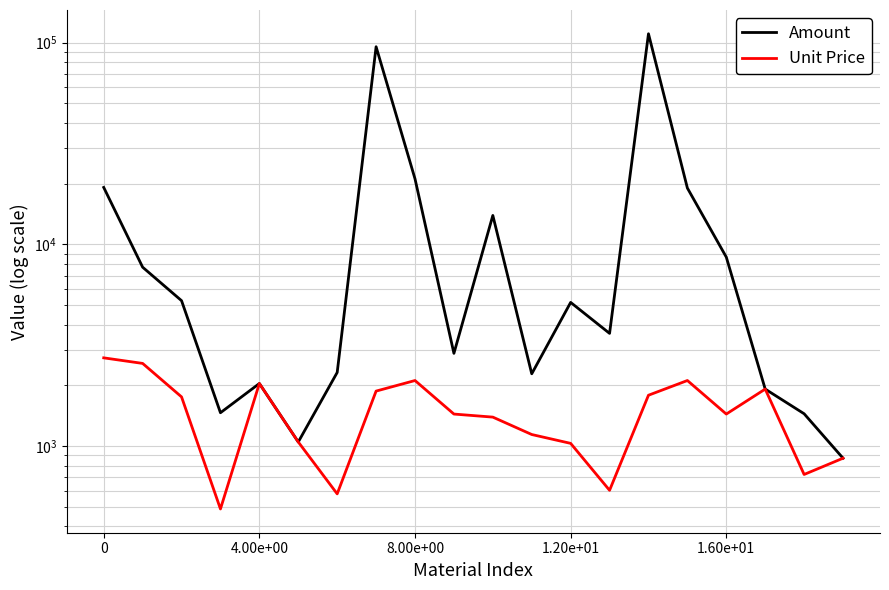

What is the value of the Unit Price point at the 3rd from the left?

1751.9